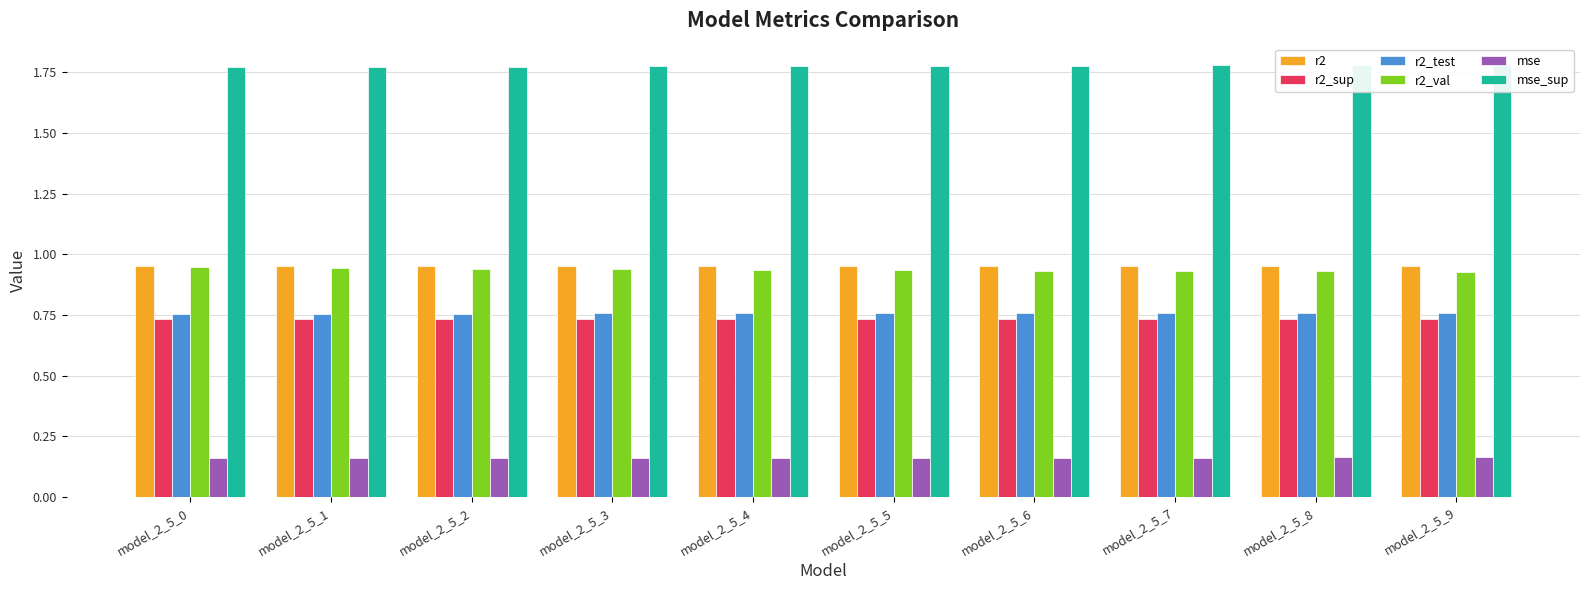

True or false: mse has a value of 0.2 at model_2_5_9.

True